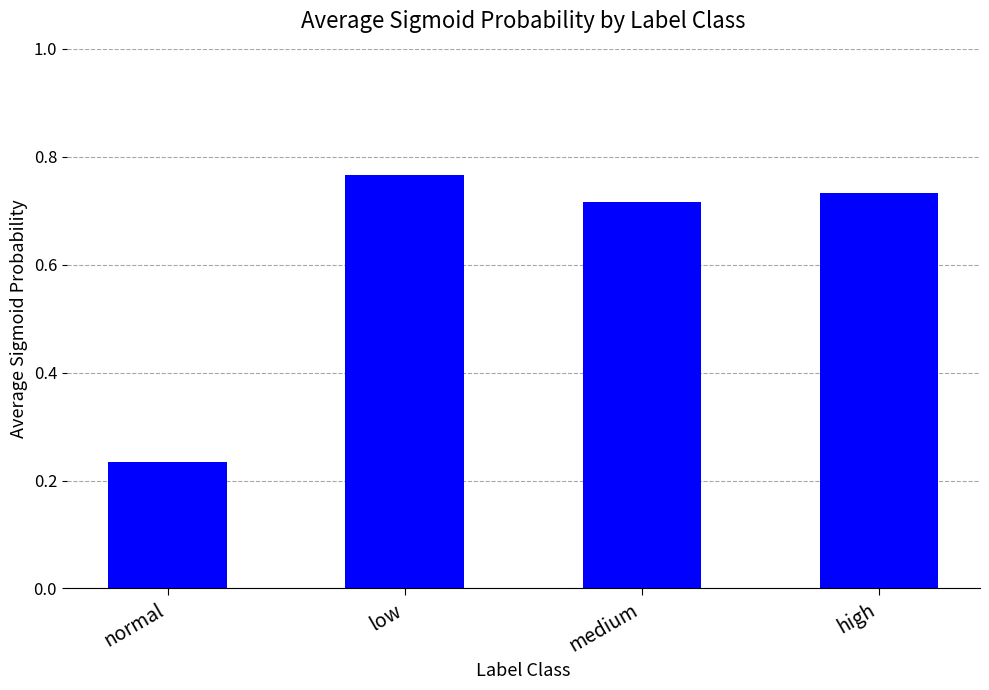

Where is the data nearest to the value 0?

normal